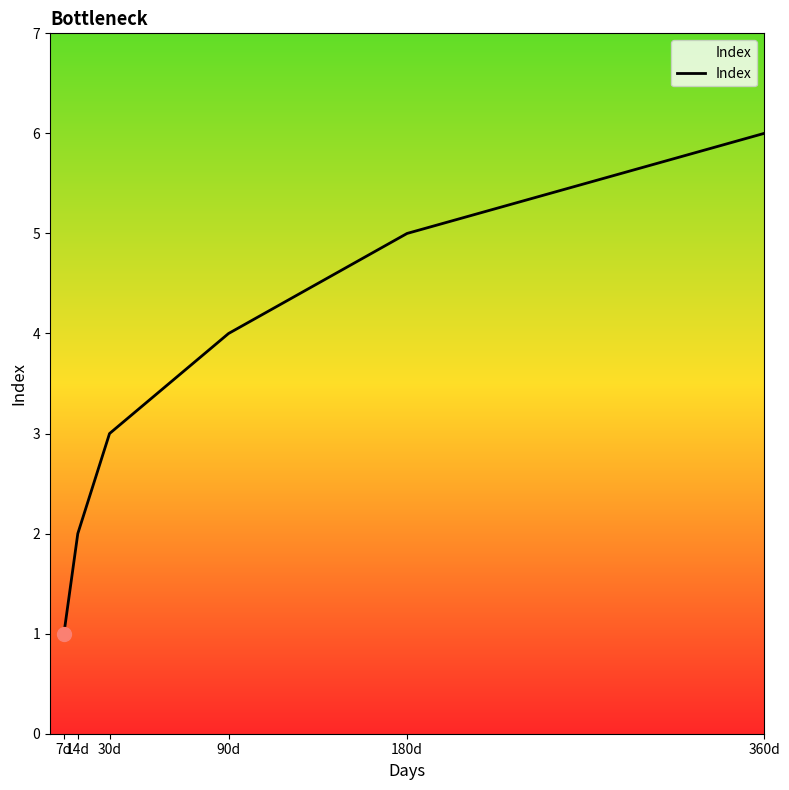

Read the value at 7d.

1